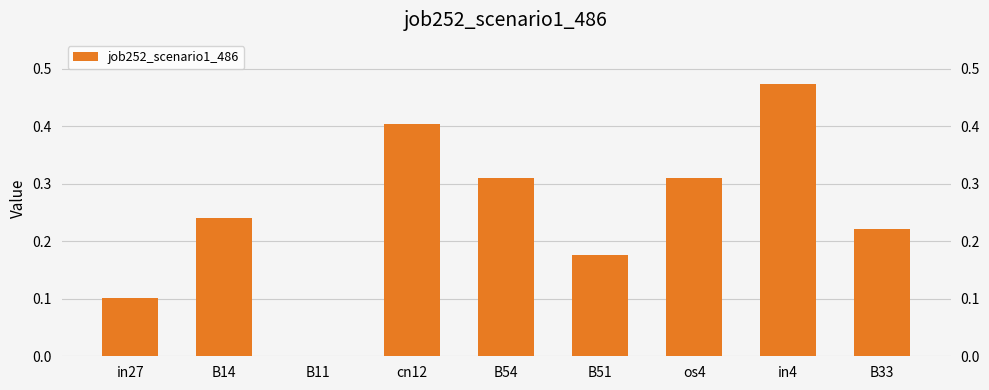

What is the value of the 8th bar from the left?

0.5